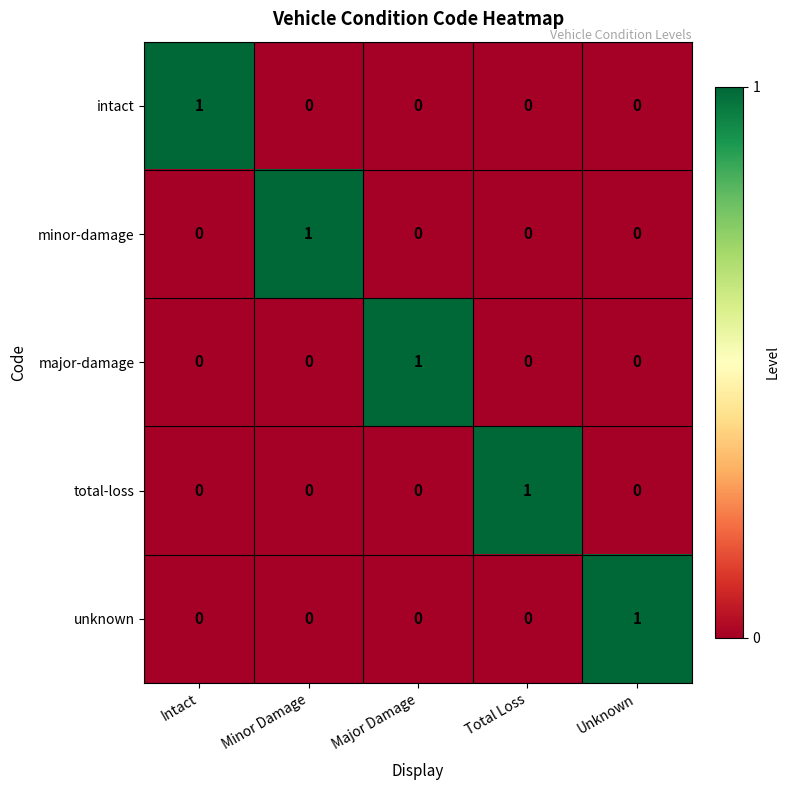

What is the spread (max minus min) of values at Minor Damage?

1